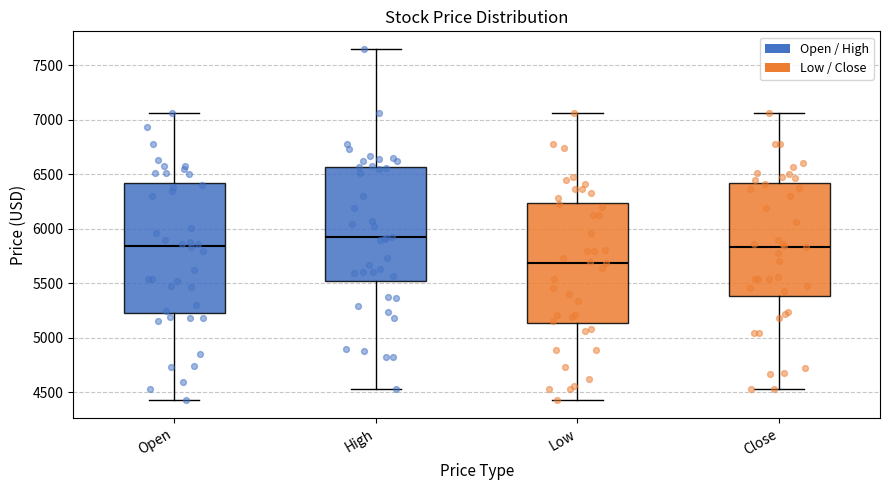

Reading left to right, read every box against the y-axis: the position of its median line, the range the box covers, and the ends of its whiskers. The values are not printed on the chart, so give them approximately, as read against the axis.

Open: median 5850, box 5250 to 6400, whiskers 4400 to 7050
High: median 5900, box 5500 to 6550, whiskers 4550 to 7650
Low: median 5700, box 5150 to 6250, whiskers 4400 to 7050
Close: median 5850, box 5400 to 6400, whiskers 4550 to 7050